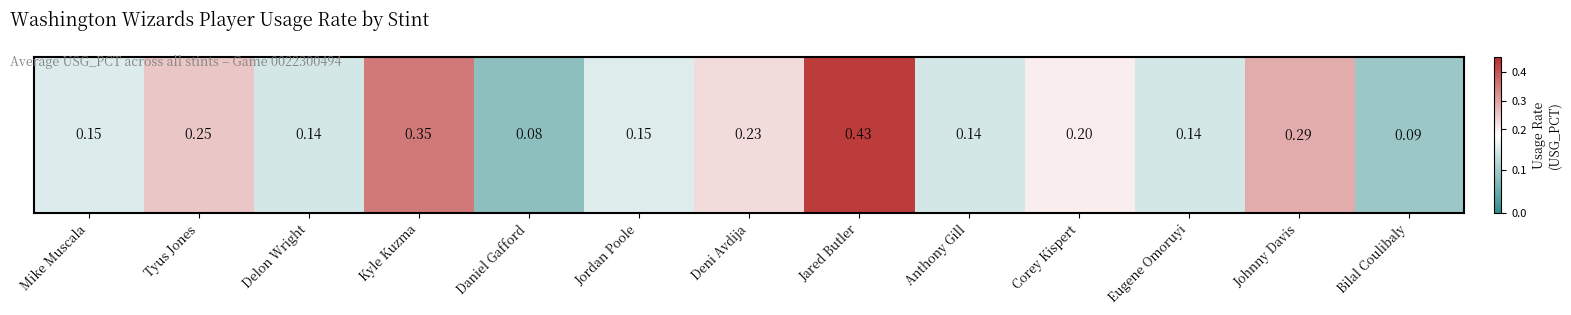

List the labels in order of value, smallest first.

Daniel Gafford, Bilal Coulibaly, Delon Wright, Anthony Gill, Eugene Omoruyi, Mike Muscala, Jordan Poole, Corey Kispert, Deni Avdija, Tyus Jones, Johnny Davis, Kyle Kuzma, Jared Butler